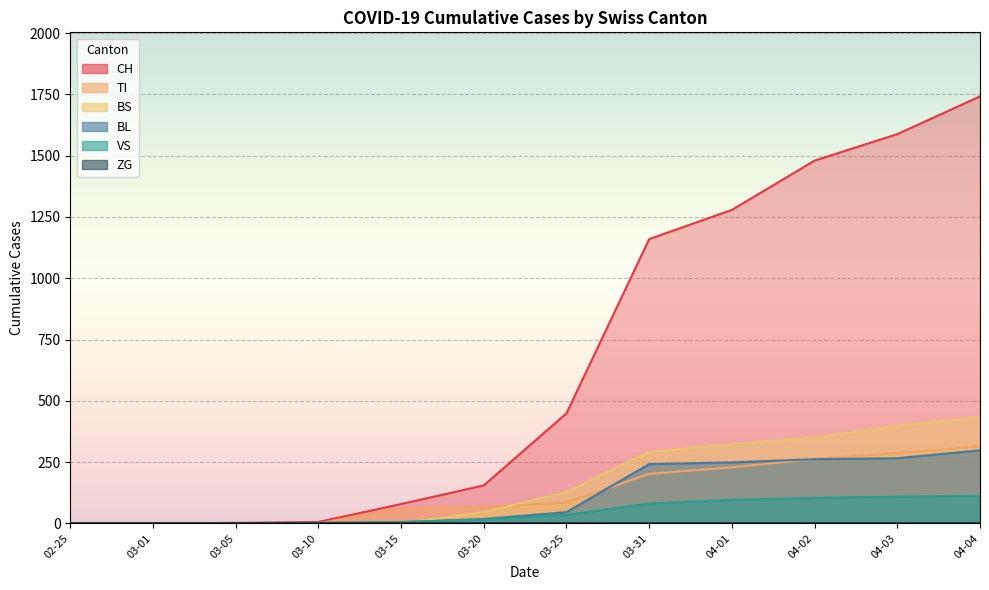

Does the chart display data point markers on the line(s)?

No